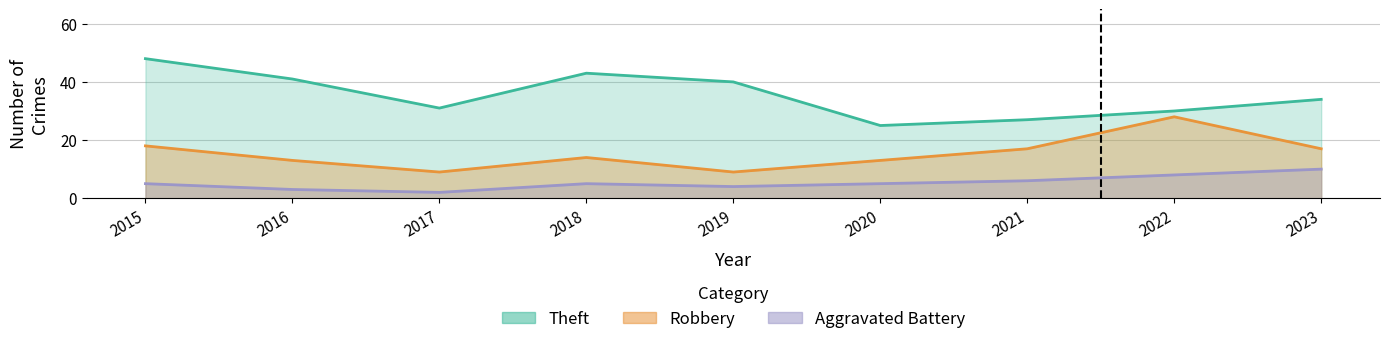

Where does the Theft series first go above 34?

2015